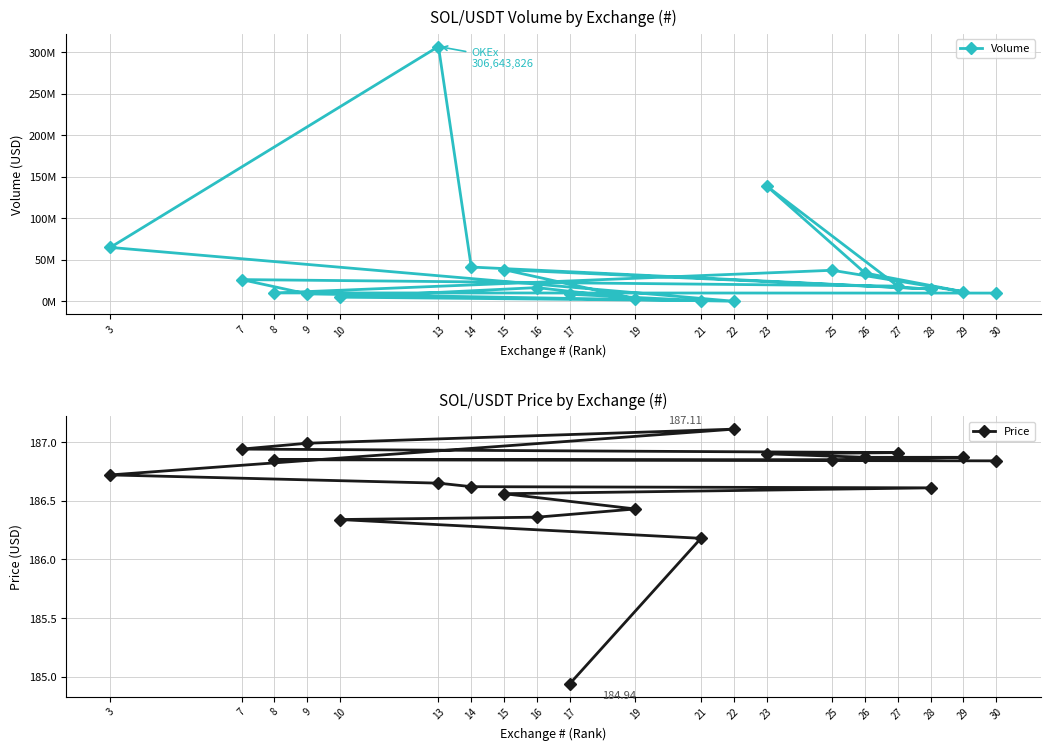

List the series in order of their overall mean, highest first.

Volume, Price